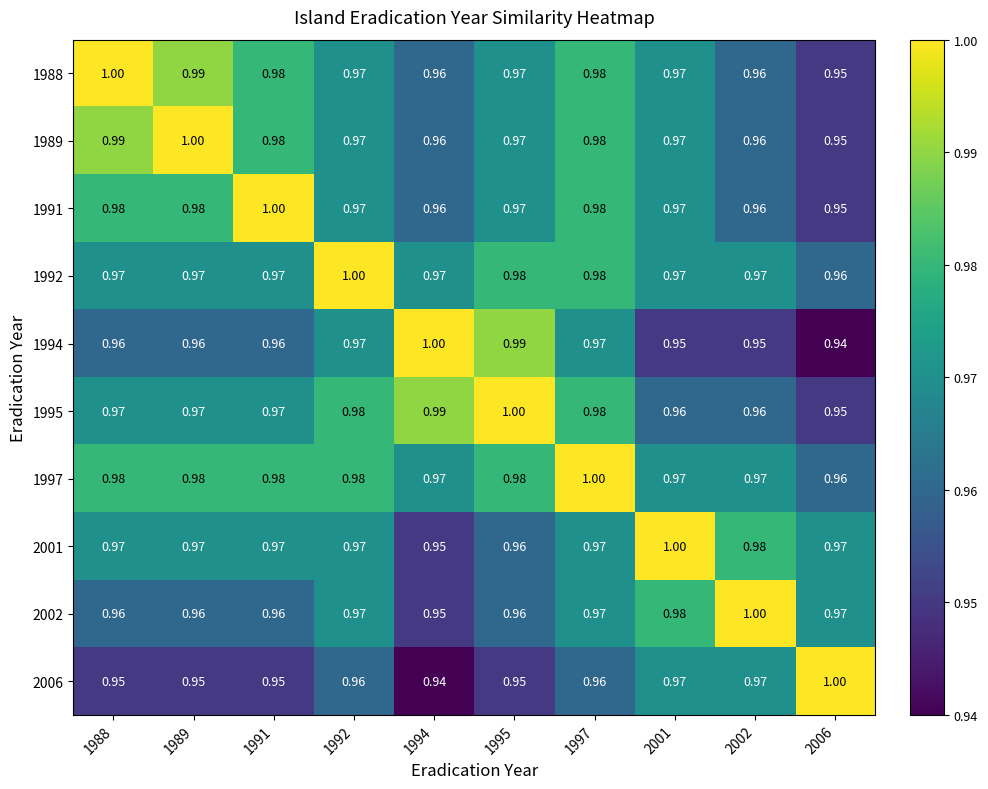

Is the value of 2001 at 1995 greater than the value of 1994 at 1997?

No